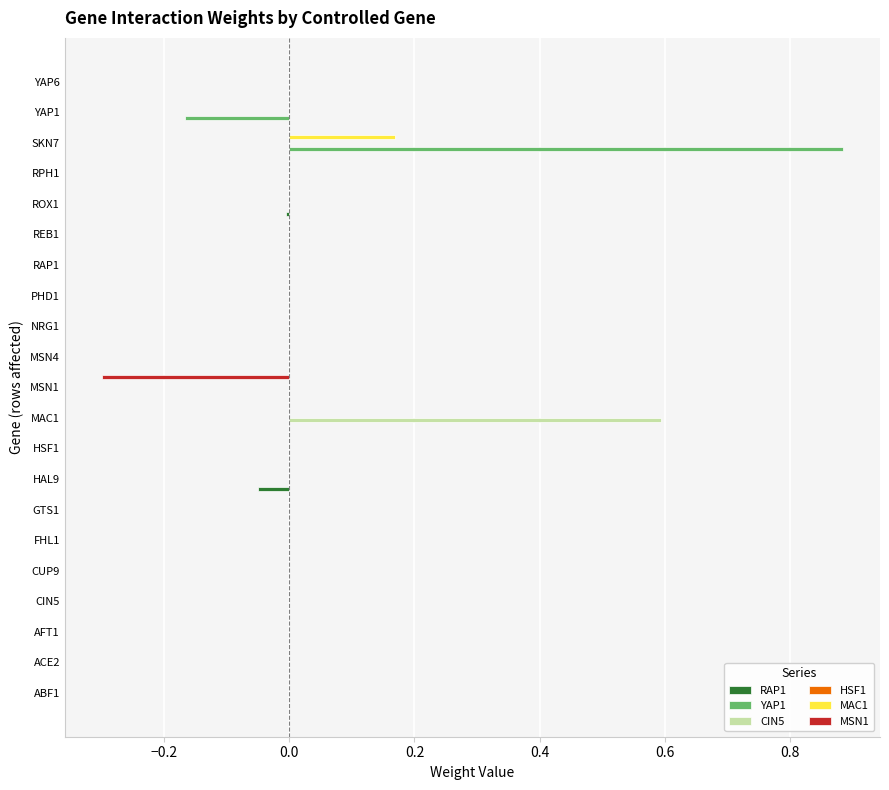

Which category has the highest value across all series?

SKN7